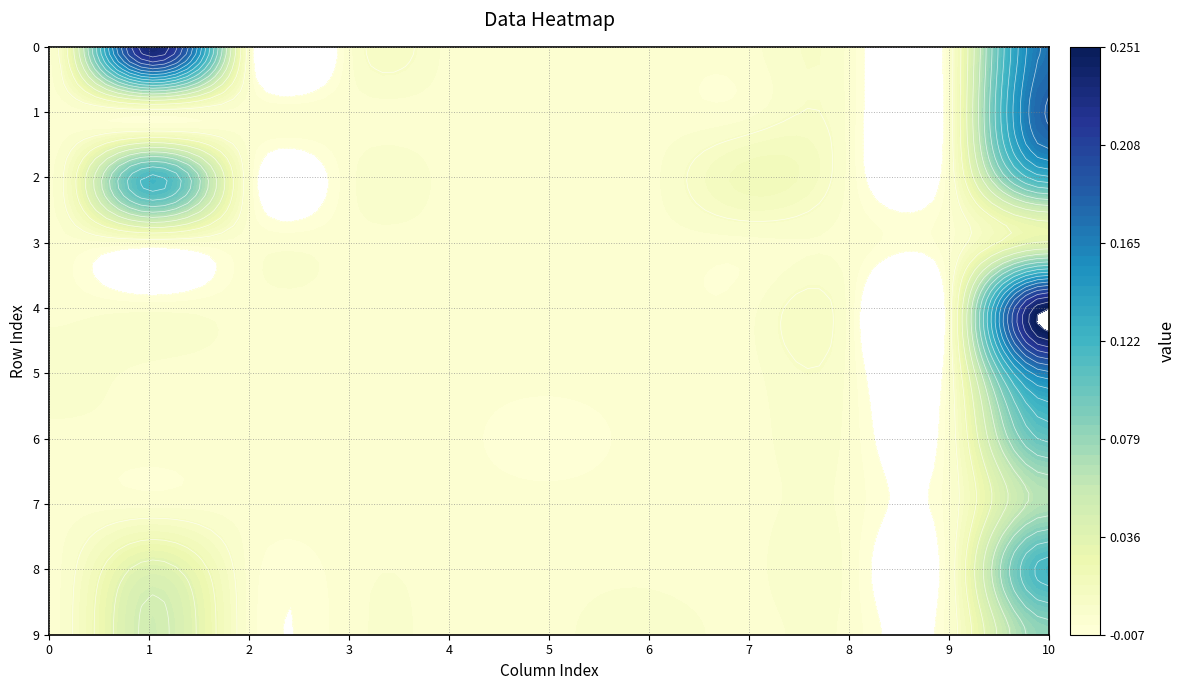

At 3, list the series in order from smallest to largest.

0, 1, 2, 3, 4, 5, 6, 7, 8, 9